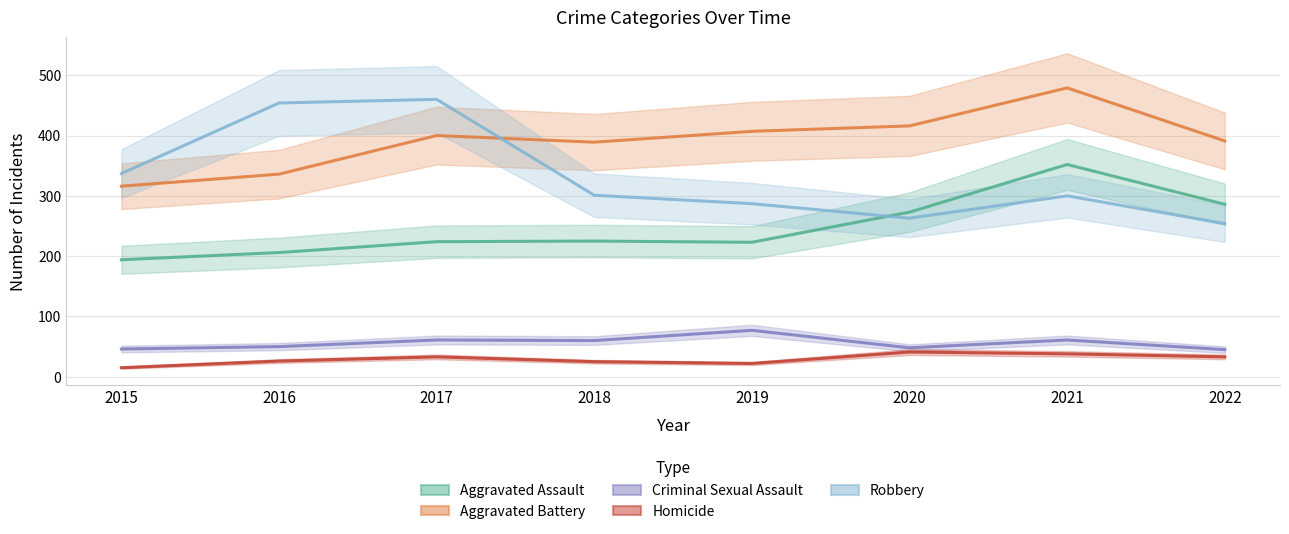

At which label is Homicide closest to 28?

2016